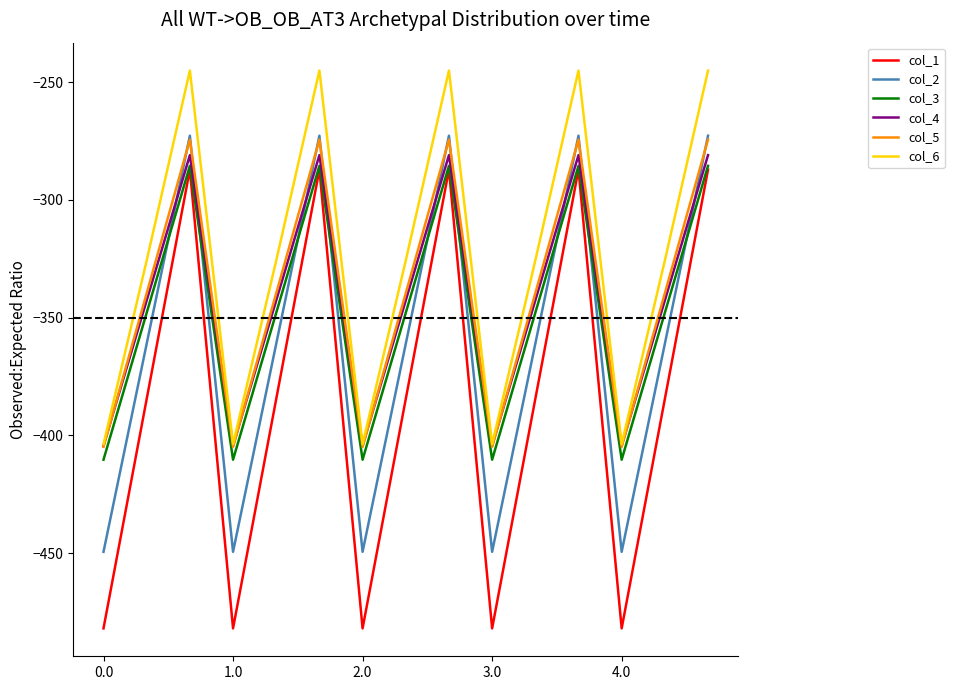

How many values in the col_1 series exceed -384?

5